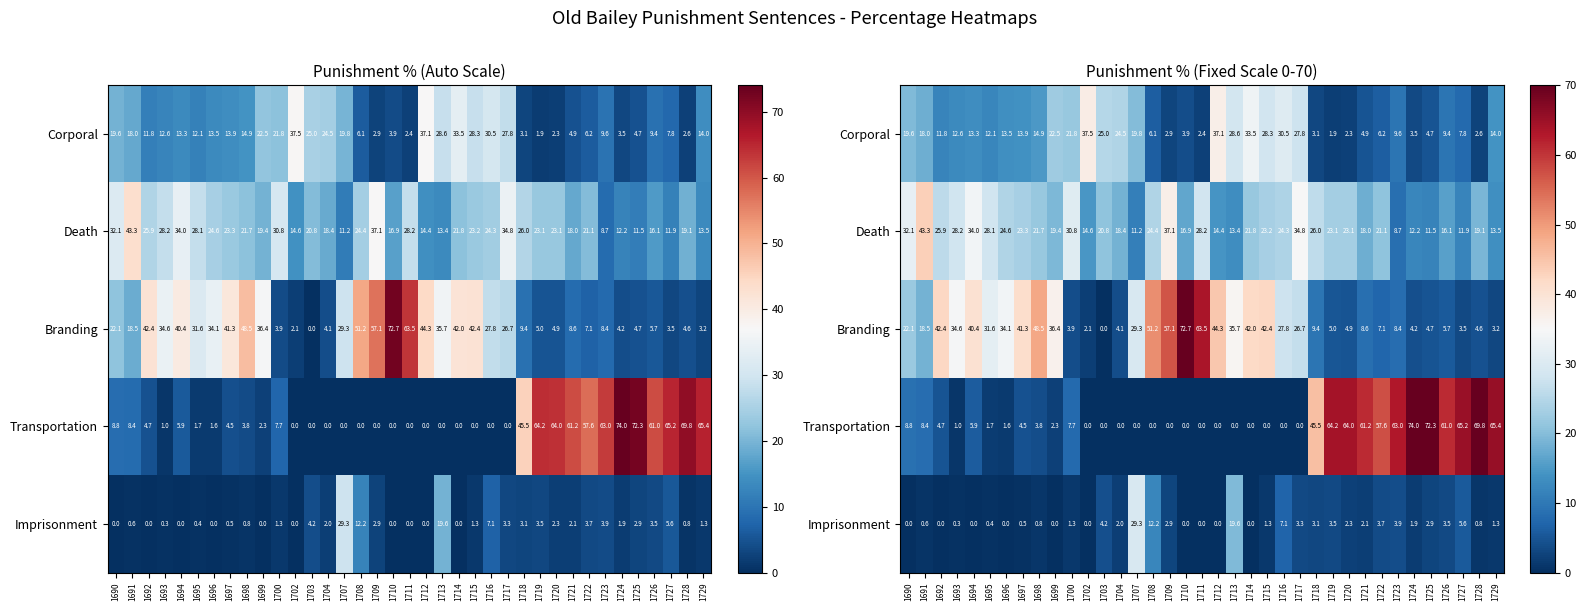

Where does the Imprisonment series first go above 1?

1700